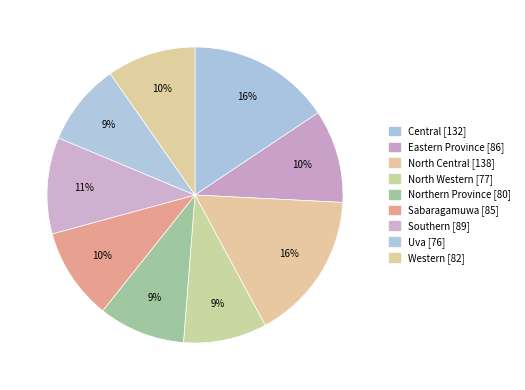

What is the ratio of the value at Uva to the value at North Western?

1.0